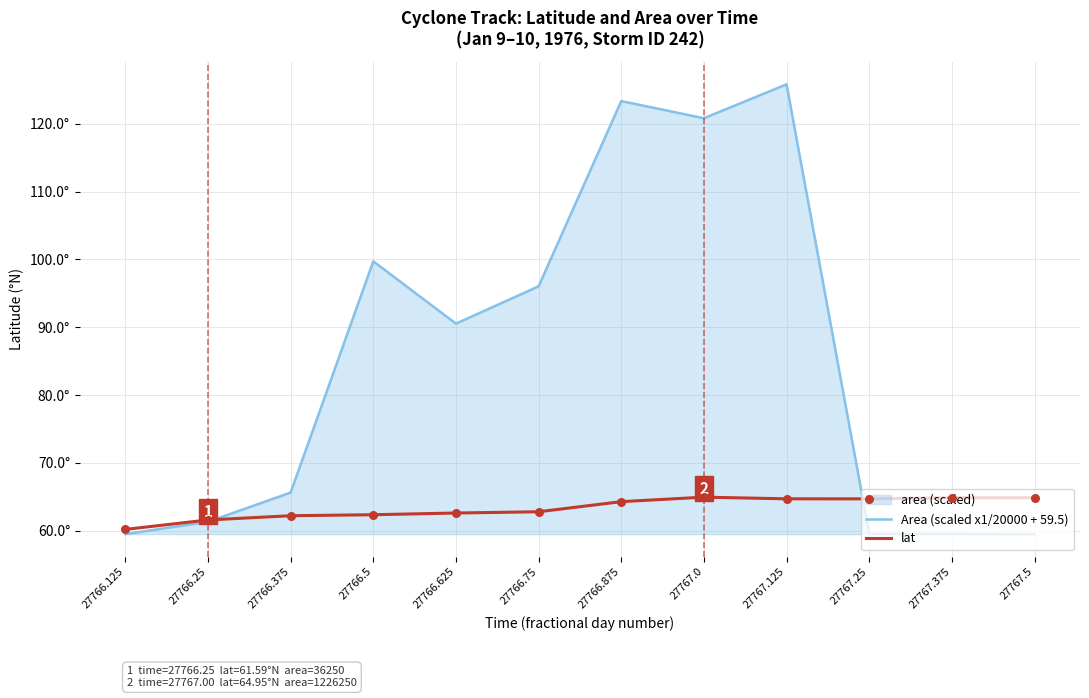

Which series contains the lowest Y value?

Area (scaled x1/20000 + 59.5)